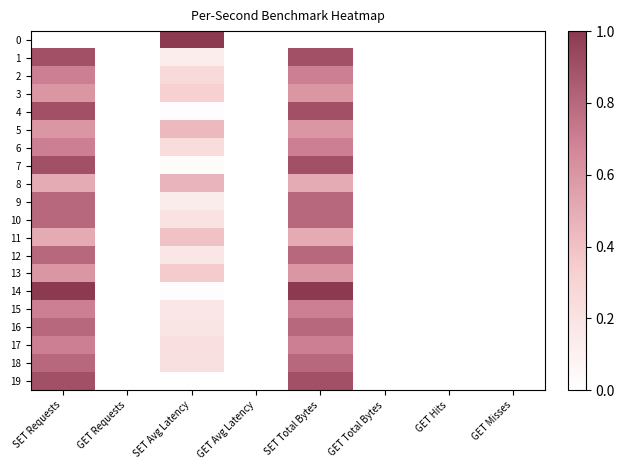

Rank the series by their maximum value, from highest to lowest.

0, 14, 7, 19, 1, 4, 9, 18, 12, 16, 10, 15, 6, 17, 2, 3, 5, 13, 8, 11